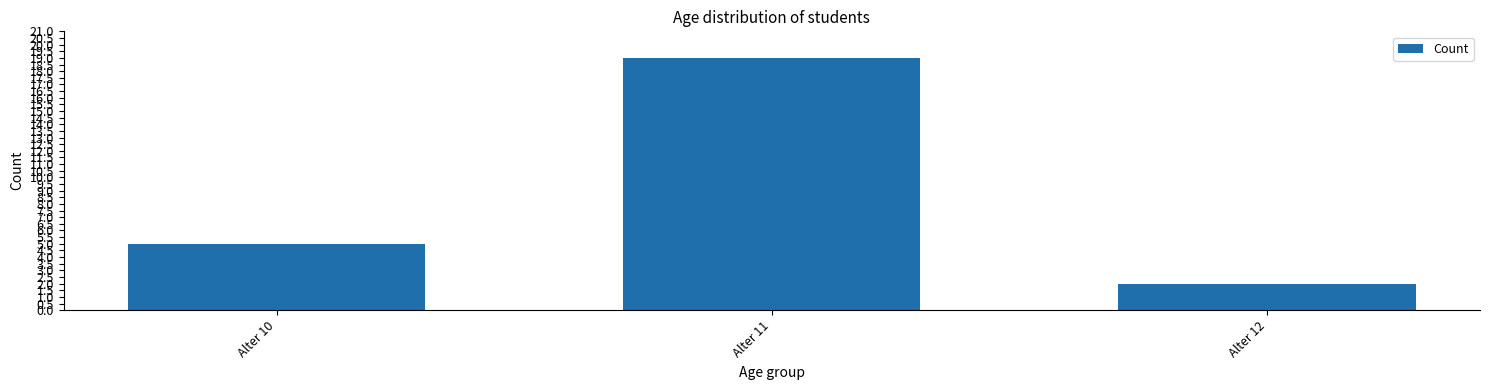

Reading left to right, extract all data points from this chart.

5	19	2